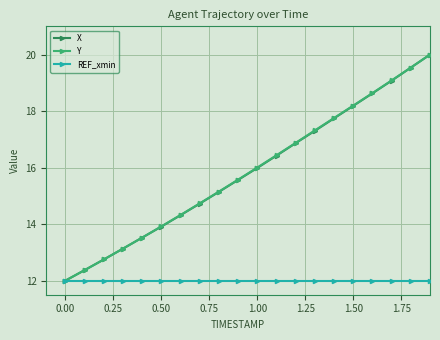

What is the average value of the Y series?

15.9